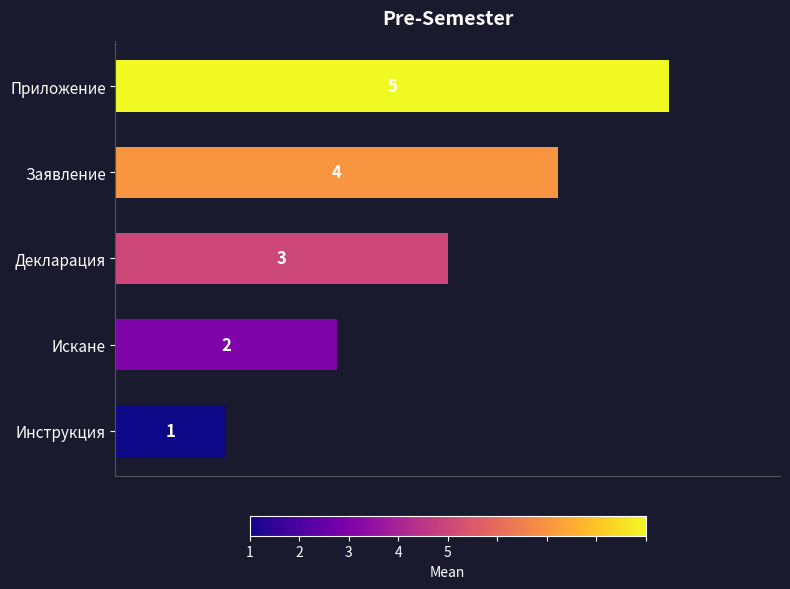

True or false: the data shows 2 at Искане.

True